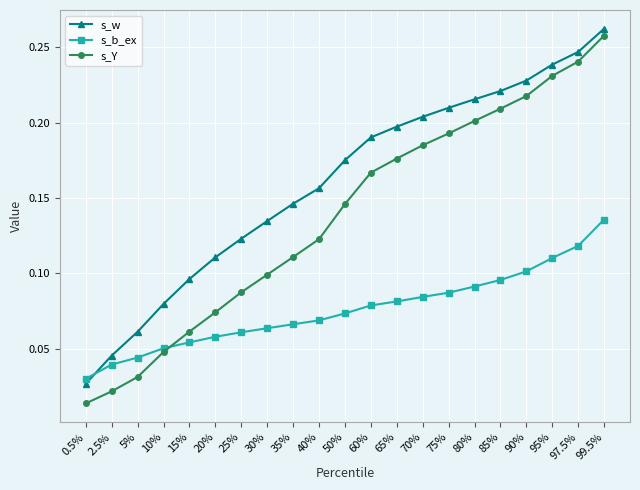

List the series in order of their peak value, highest first.

s_w, s_Y, s_b_ex